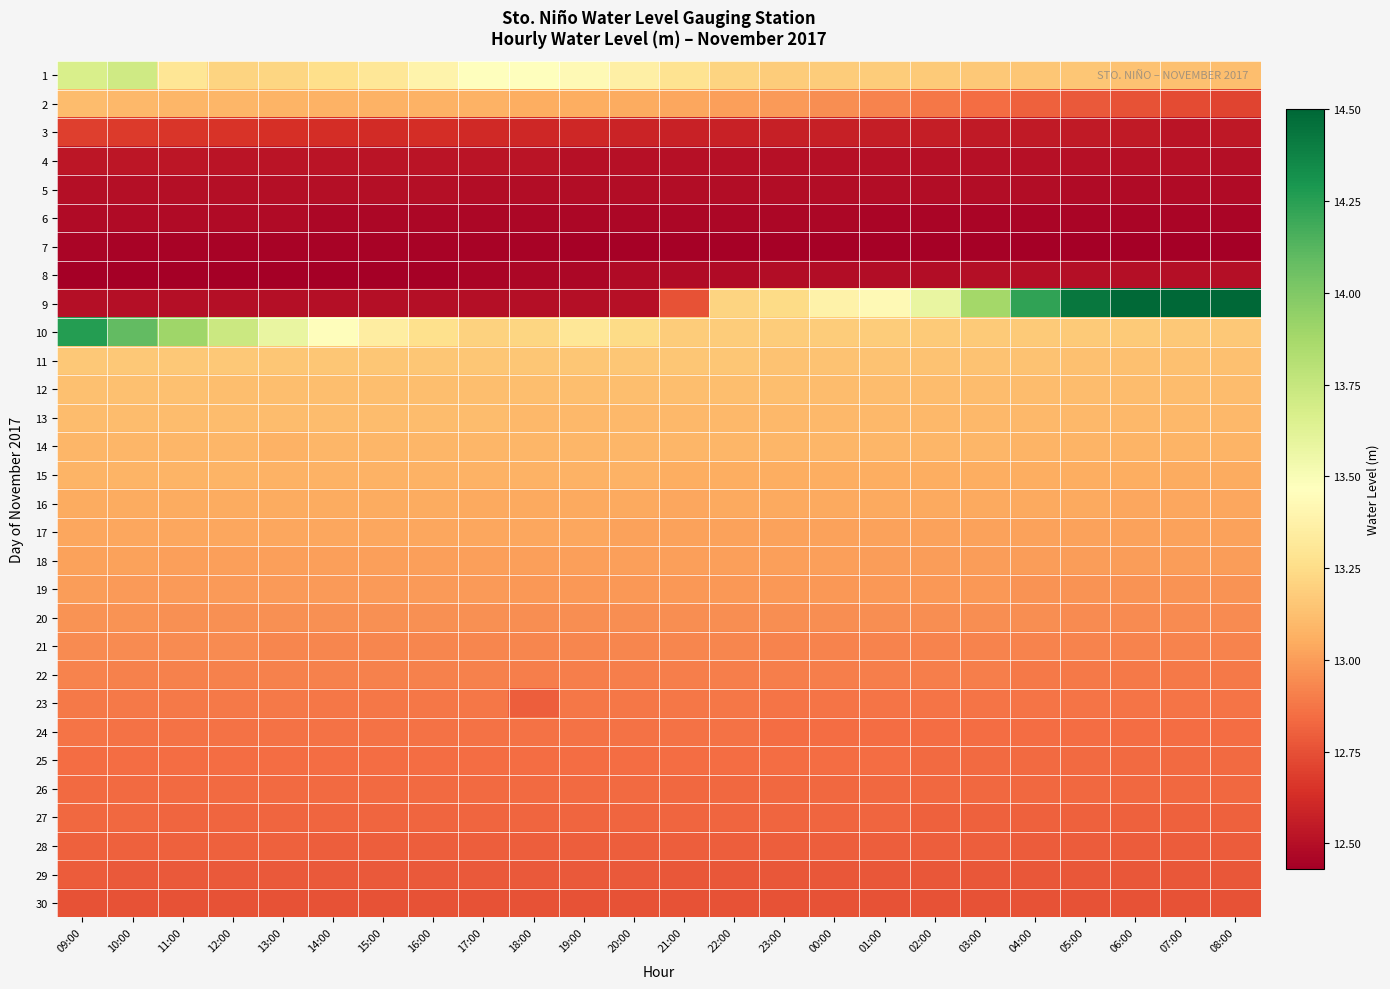

What is the total value across all series at 10:00?

387.6